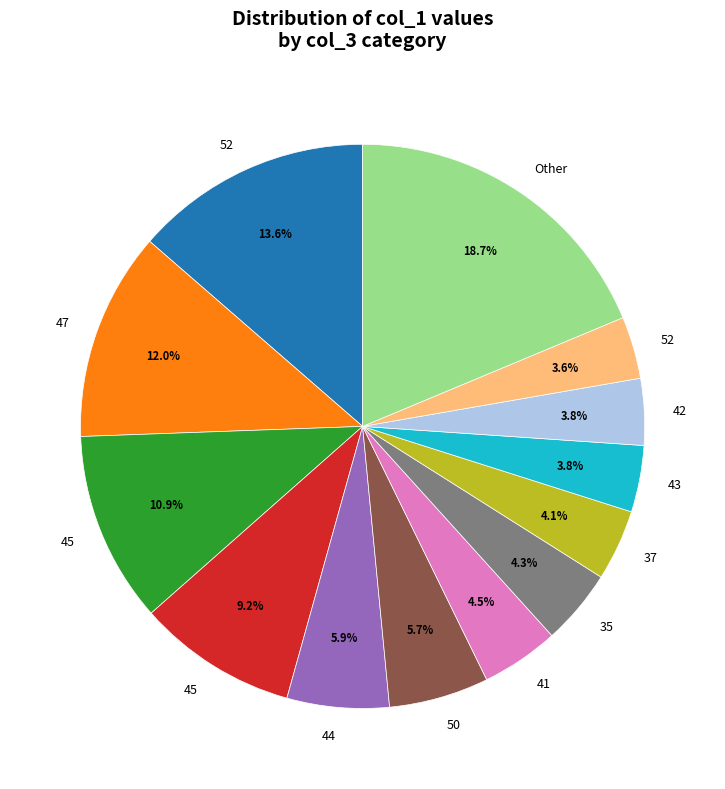

Is there a majority slice in this chart?

No